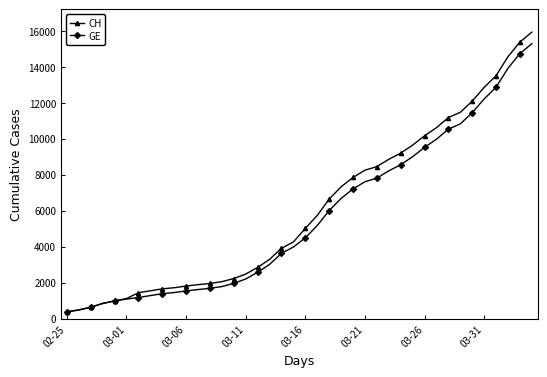

What is the value of the GE point at the 11th from the left?

1538